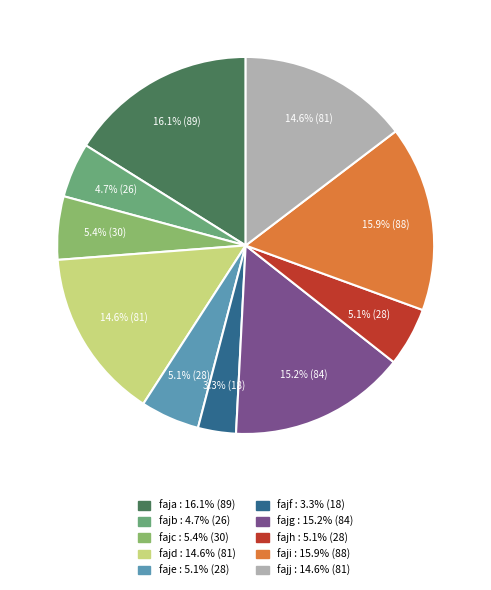

How many segments does this pie chart have?

10